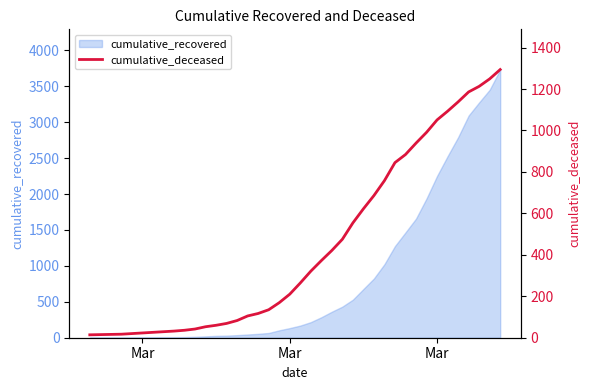

Which category has the lowest value across all series?

Mar